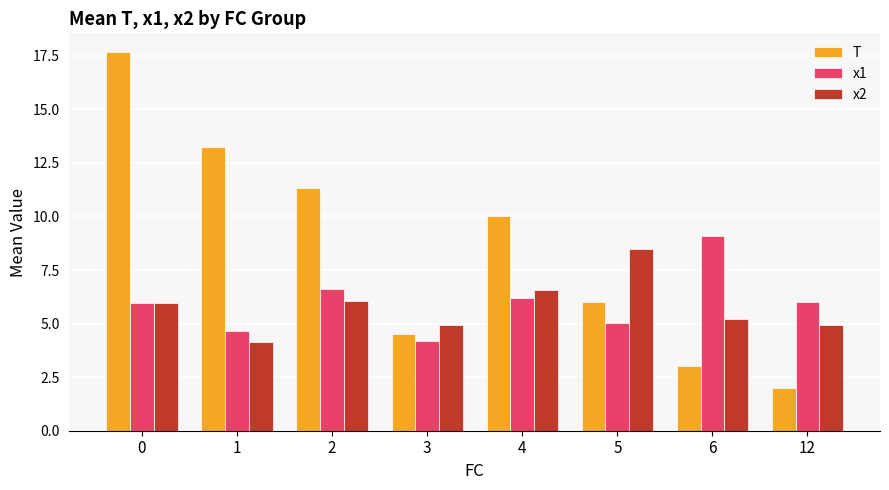

At 1, list the series in order from smallest to largest.

x2, x1, T